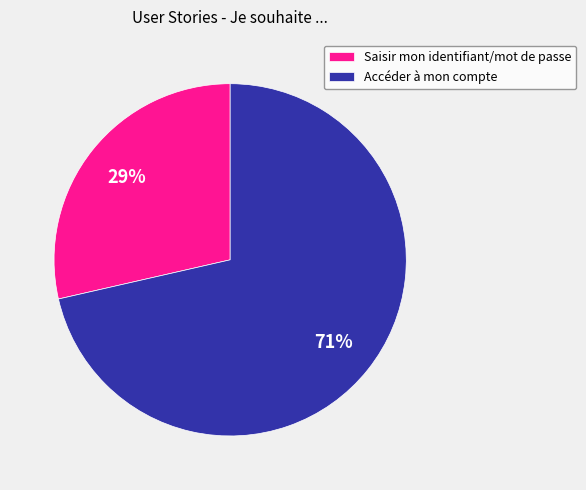

To the nearest percent, what is the combined percentage of Saisir mon identifiant/mot de passe and Accéder à mon compte?

100%